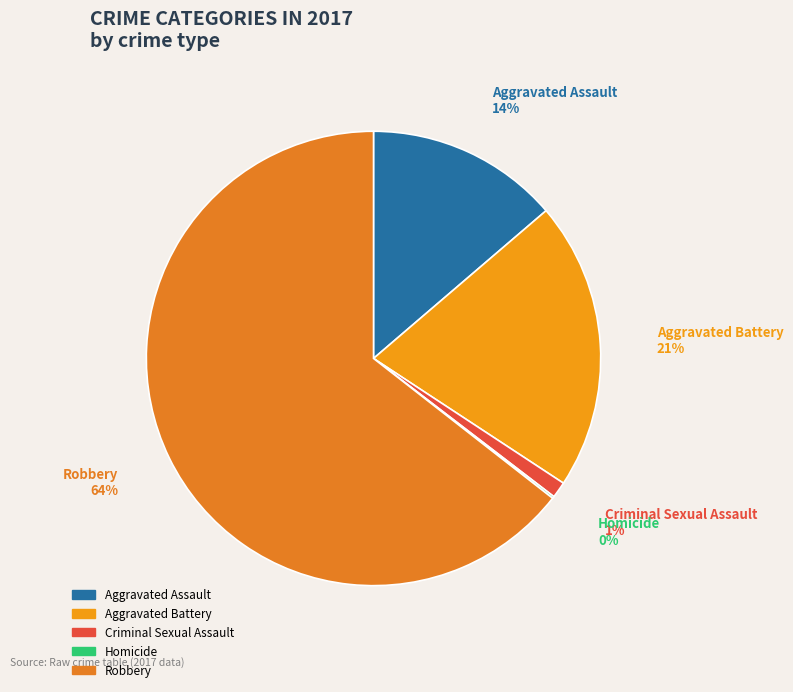

Is it true that Criminal Sexual Assault is 16% of the pie?

False